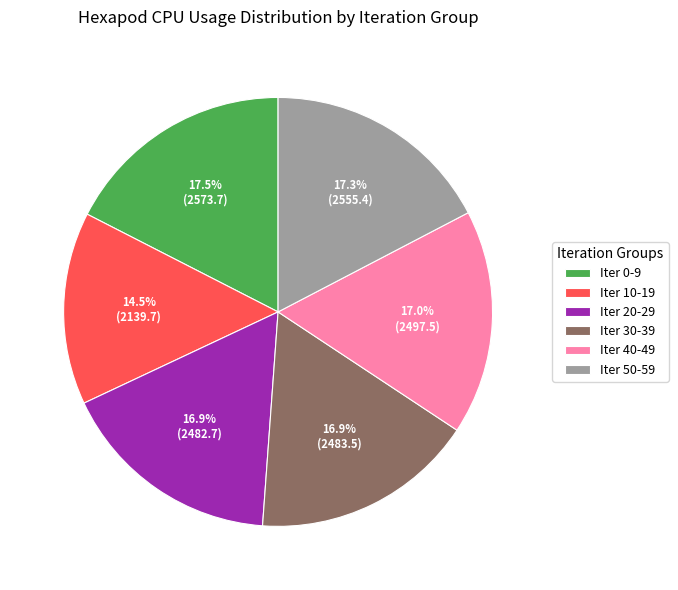

Which category has the smallest portion of the pie?

Iter 10-19